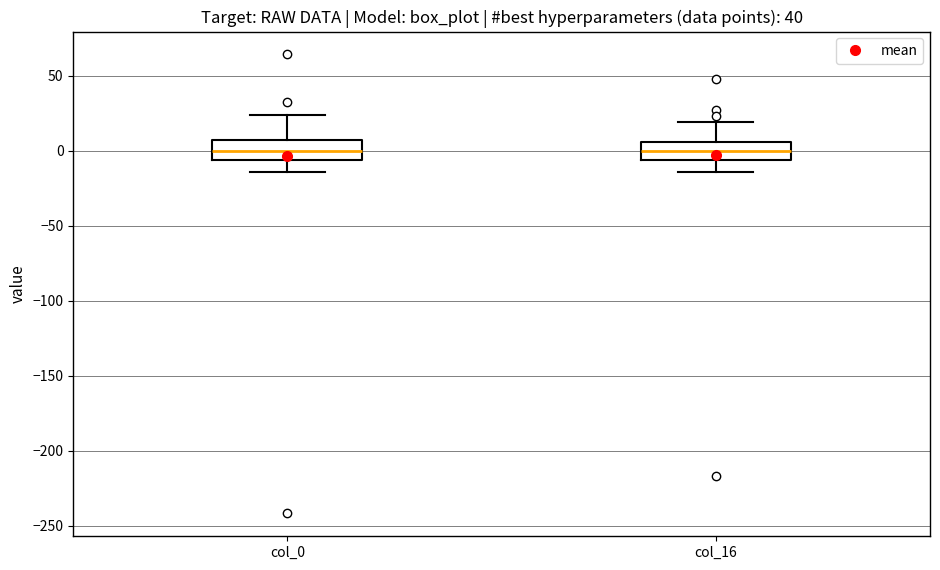

Reading left to right, transcribe this box plot: for each box, give where its median line is, the range the box spans, and where its two whiskers end, as read against the y-axis. The values are not printed on the chart, so give them approximately, as read against the axis.

col_0: median 0, box -5 to 5, whiskers -15 to 25
col_16: median 0, box -5 to 5, whiskers -15 to 20